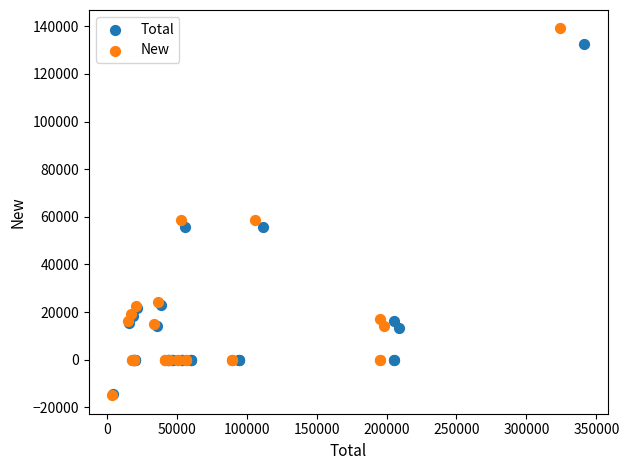

Which series has the largest Y range (max minus min)?

New